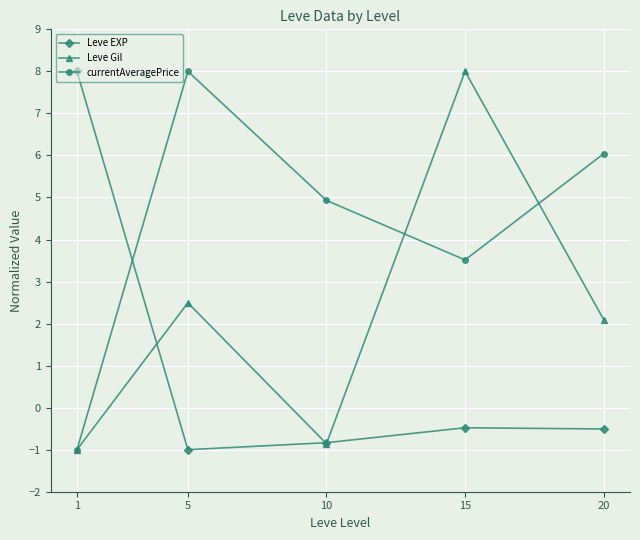

What is the difference between the highest and lowest values at 1?

9.0